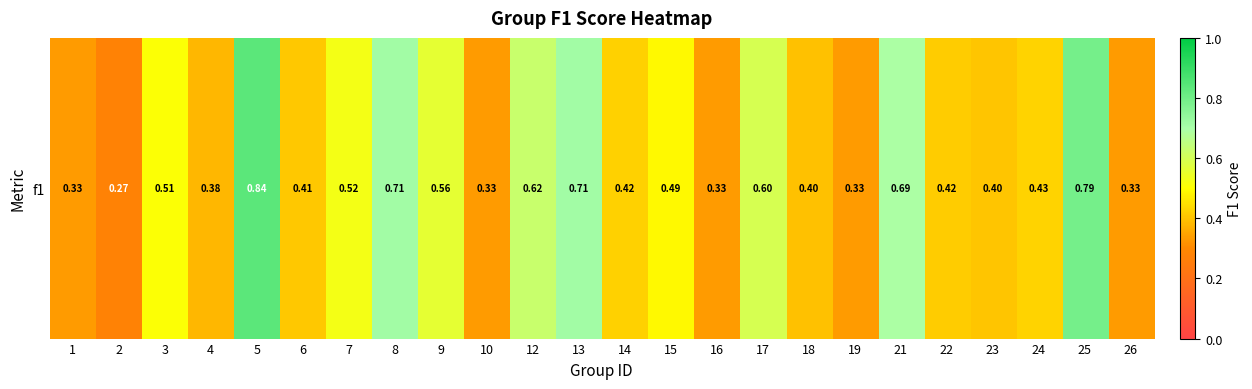

Which has a higher value, 2 or 9?

9